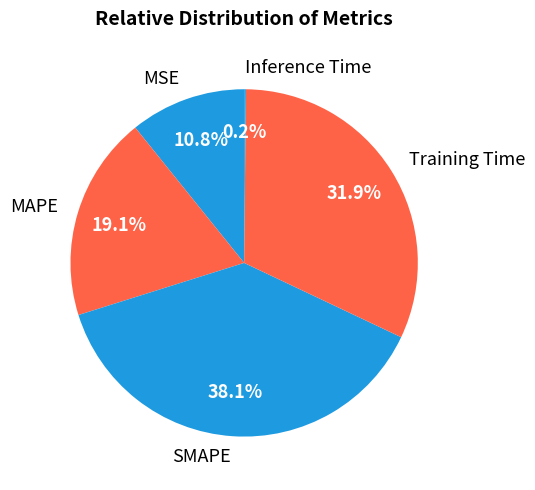

Do MSE and Training Time together represent more than half of the pie?

No